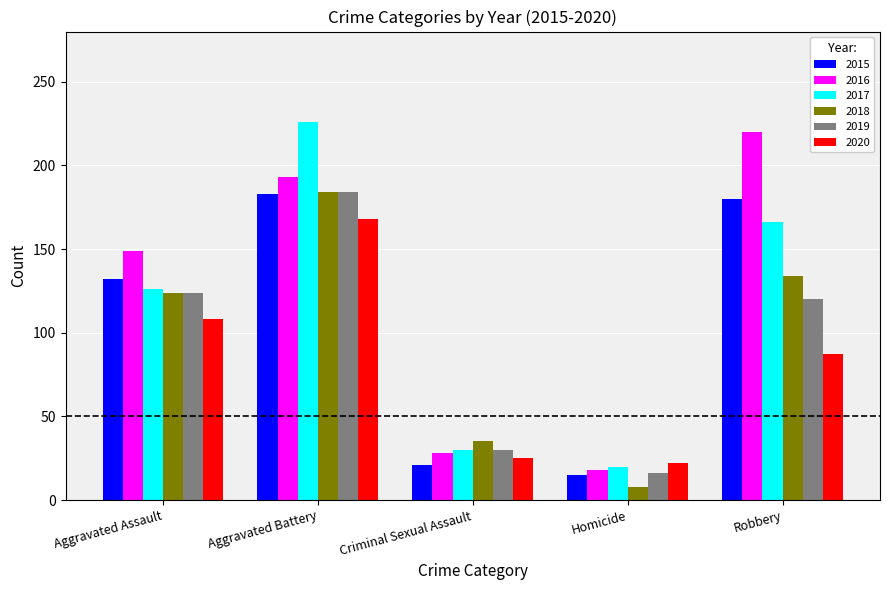

True or false: 2017 has a value of 341 at Aggravated Battery.

False